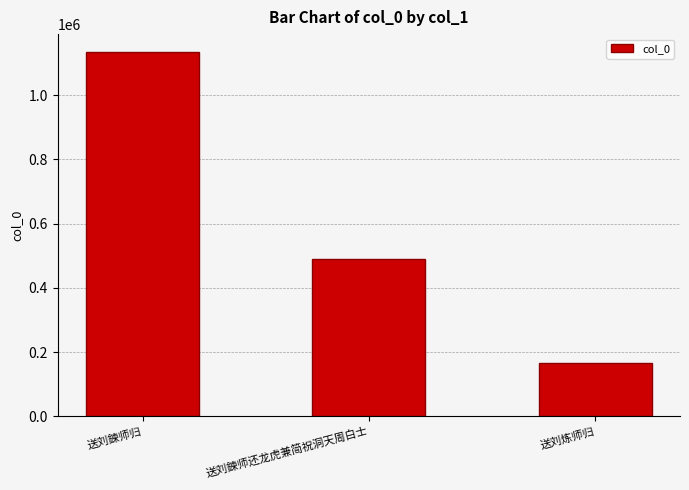

How many bars are there in total?

3